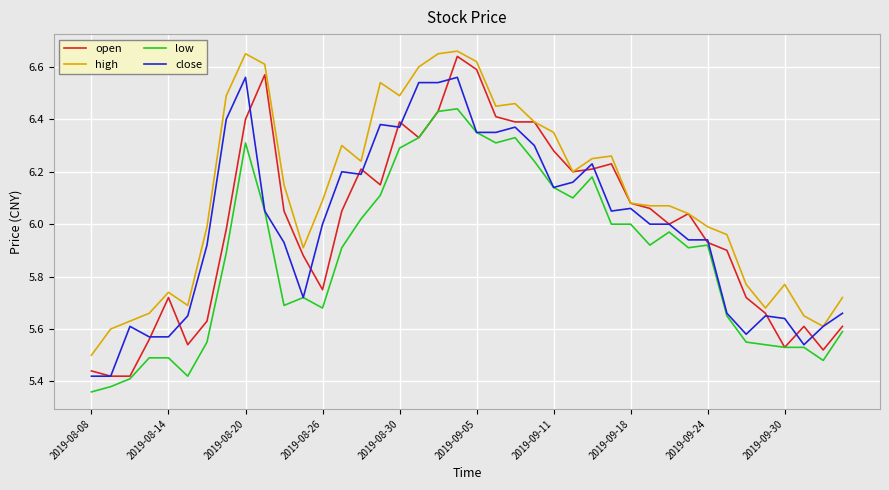

Which series has the widest spread of values?

open